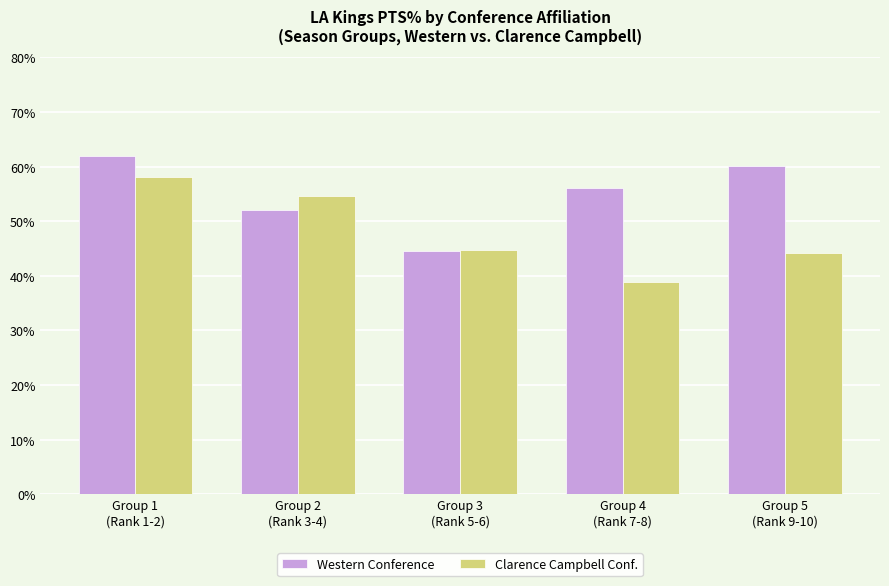

What is the minimum value shown in the chart?

0.4